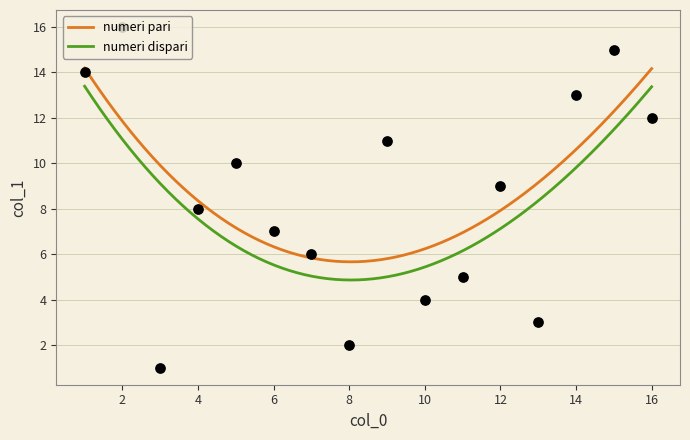

What is the change in value from 9 to 15?

+6